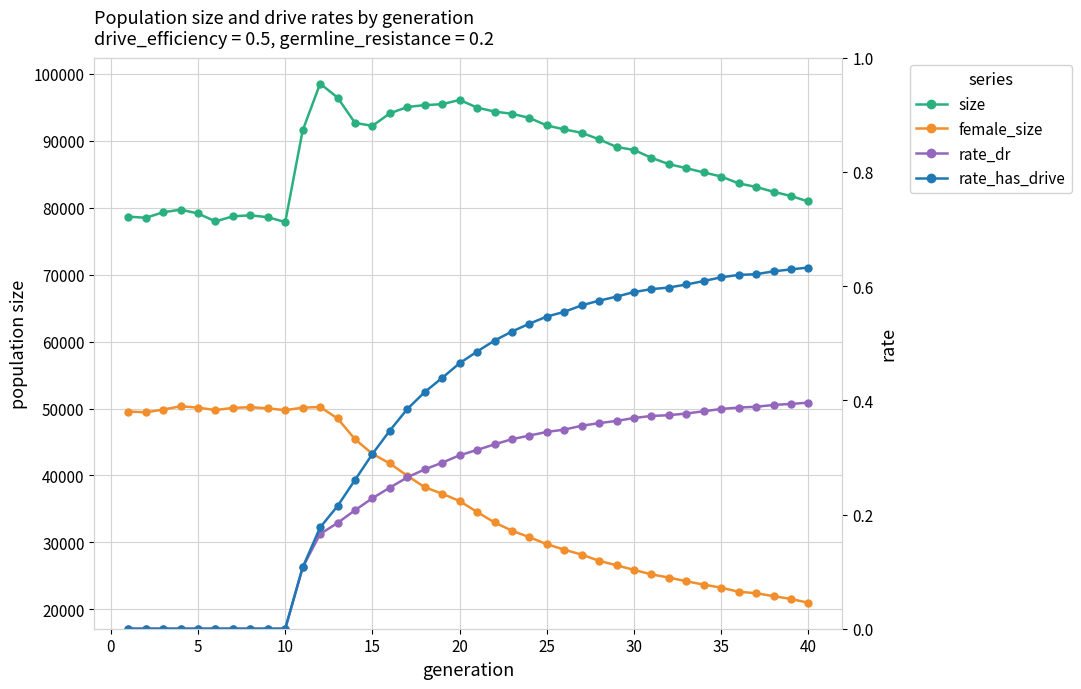

Is this an area chart (filled region under the line)?

No